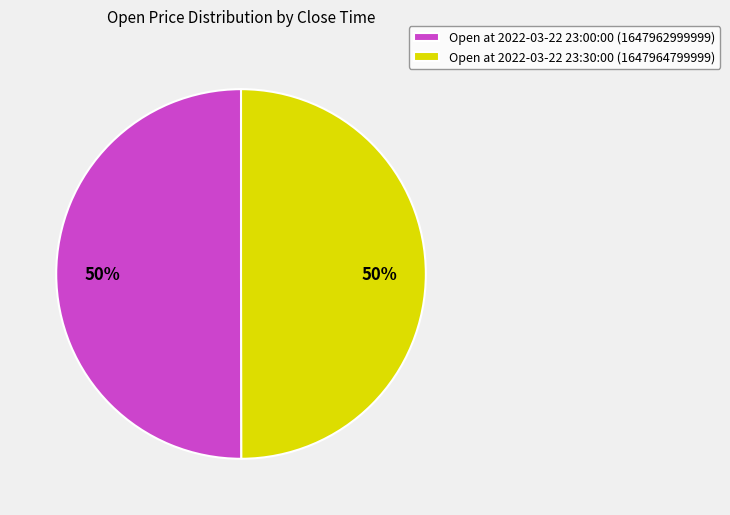

True or false: Open at 2022-03-22 23:00:00 (1647962999999) accounts for 50% of the total.

True